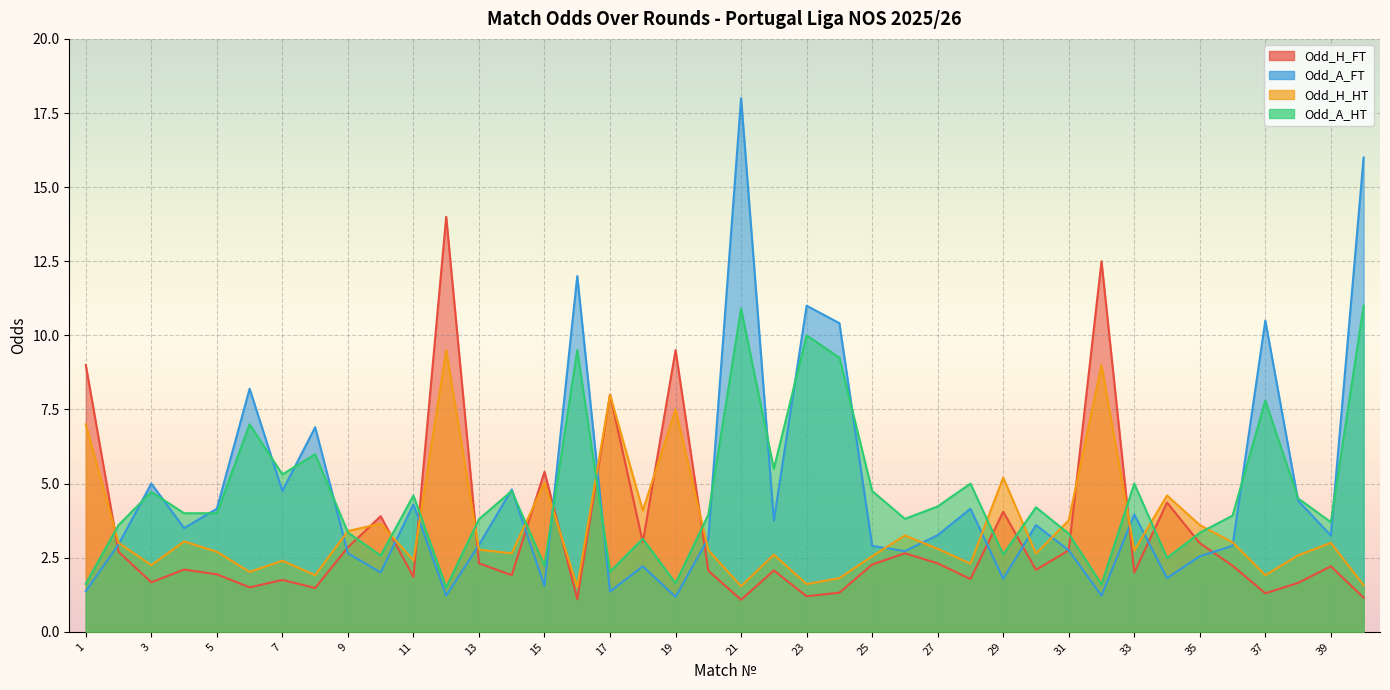

Where is the first local minimum for Odd_A_HT?

7